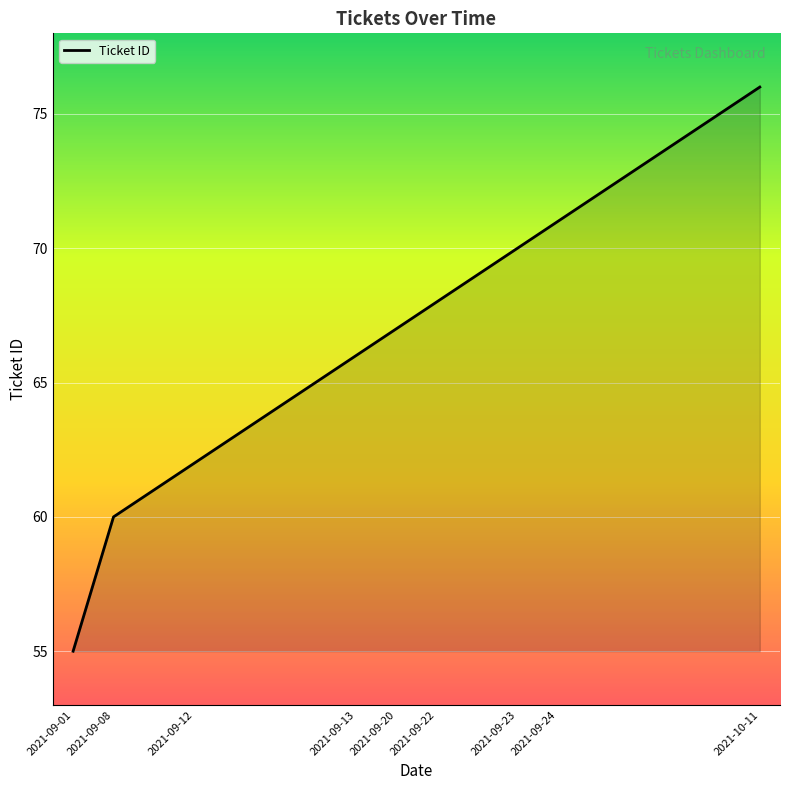

Reading left to right, transcribe all the data shown in this chart.

55	60	61	62	63	64	65	66	67	68	69	70	71	72	73	74	75	76